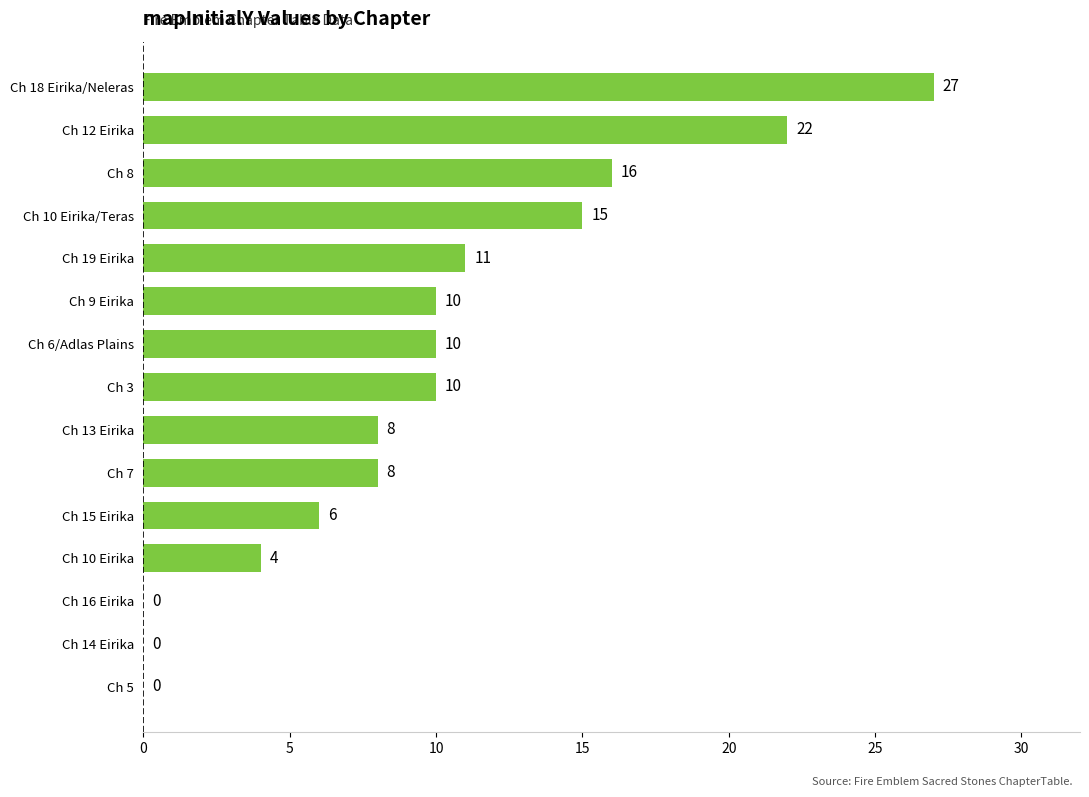

The value at Ch 14 Eirika is 0. True or false?

True